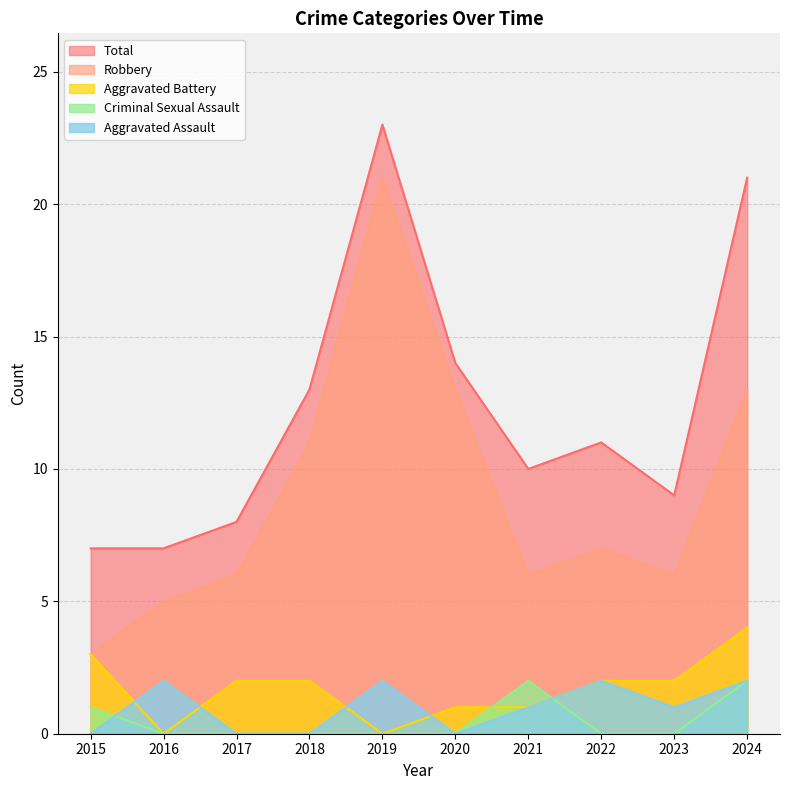

At which category is the sum across all series the highest?

2019